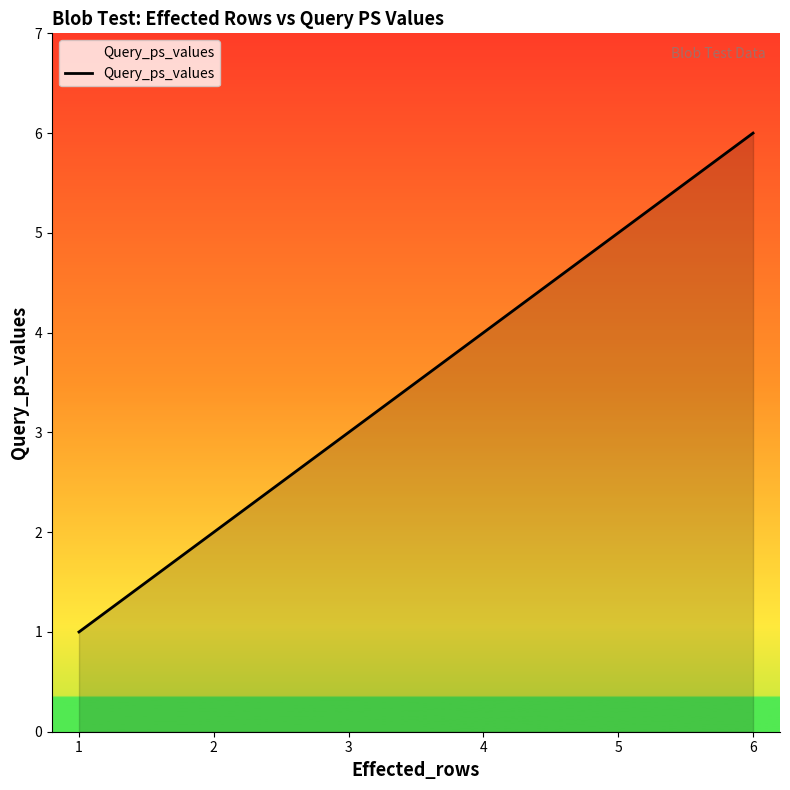

Is it true that the value at 3 is 3?

True